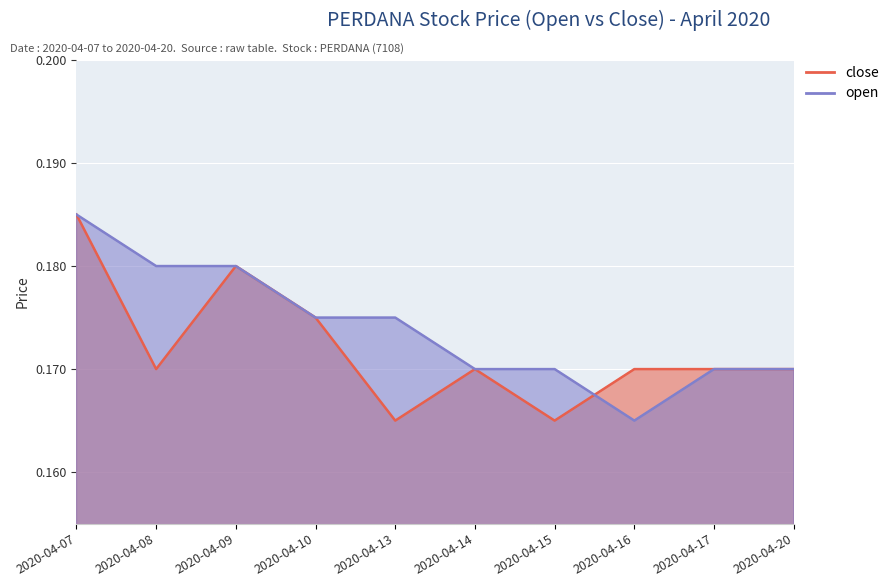

Reading right to left, extract all data points from this chart.

close: 2020-04-20=0.2	2020-04-17=0.2	2020-04-16=0.2	2020-04-15=0.2	2020-04-14=0.2	2020-04-13=0.2	2020-04-10=0.2	2020-04-09=0.2	2020-04-08=0.2	2020-04-07=0.2
open: 2020-04-20=0.2	2020-04-17=0.2	2020-04-16=0.2	2020-04-15=0.2	2020-04-14=0.2	2020-04-13=0.2	2020-04-10=0.2	2020-04-09=0.2	2020-04-08=0.2	2020-04-07=0.2